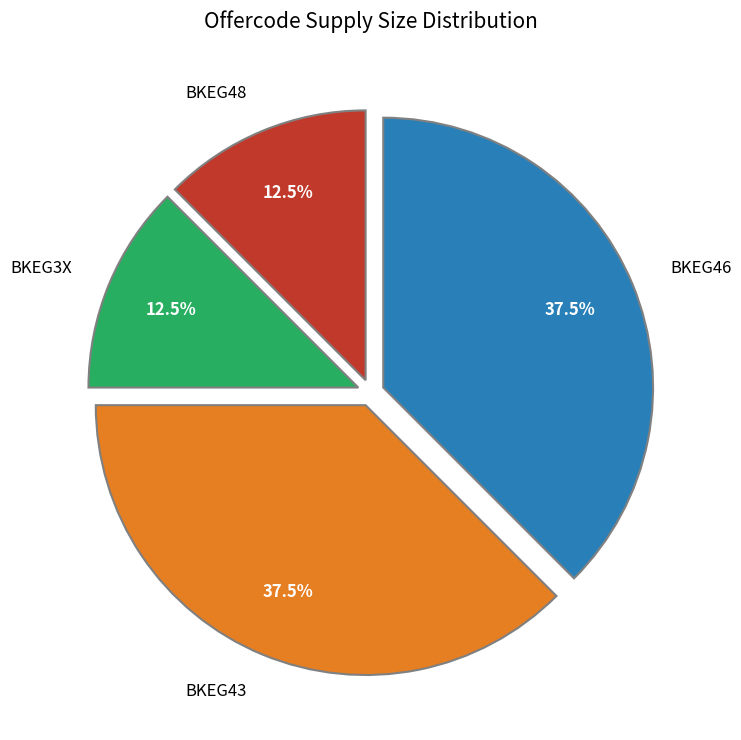

Is there a majority slice in this chart?

No